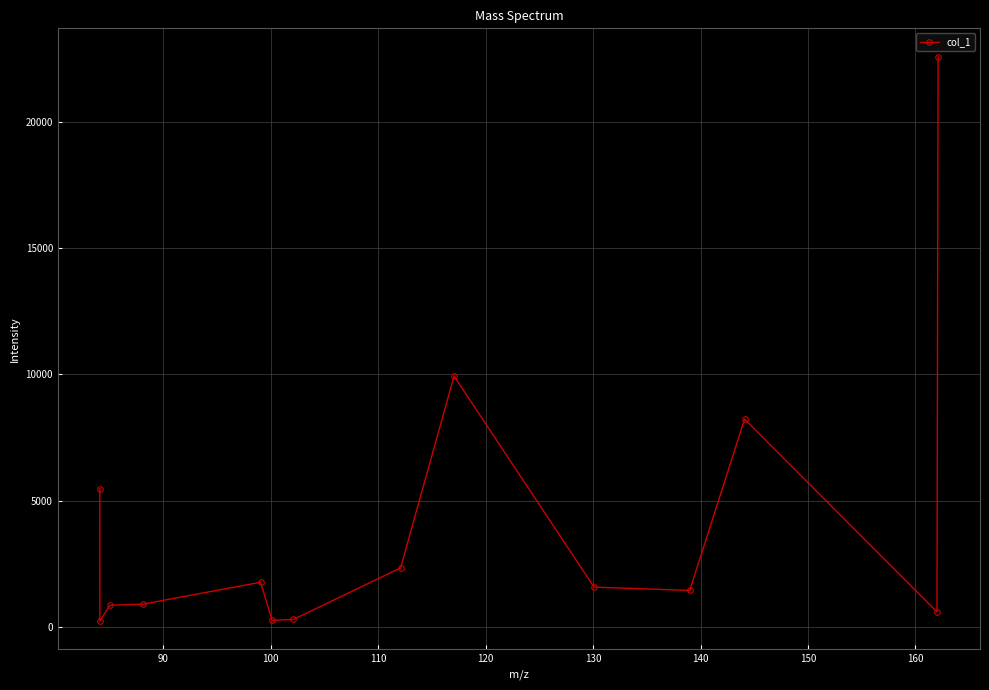

Does the chart display data point markers on the line(s)?

Yes